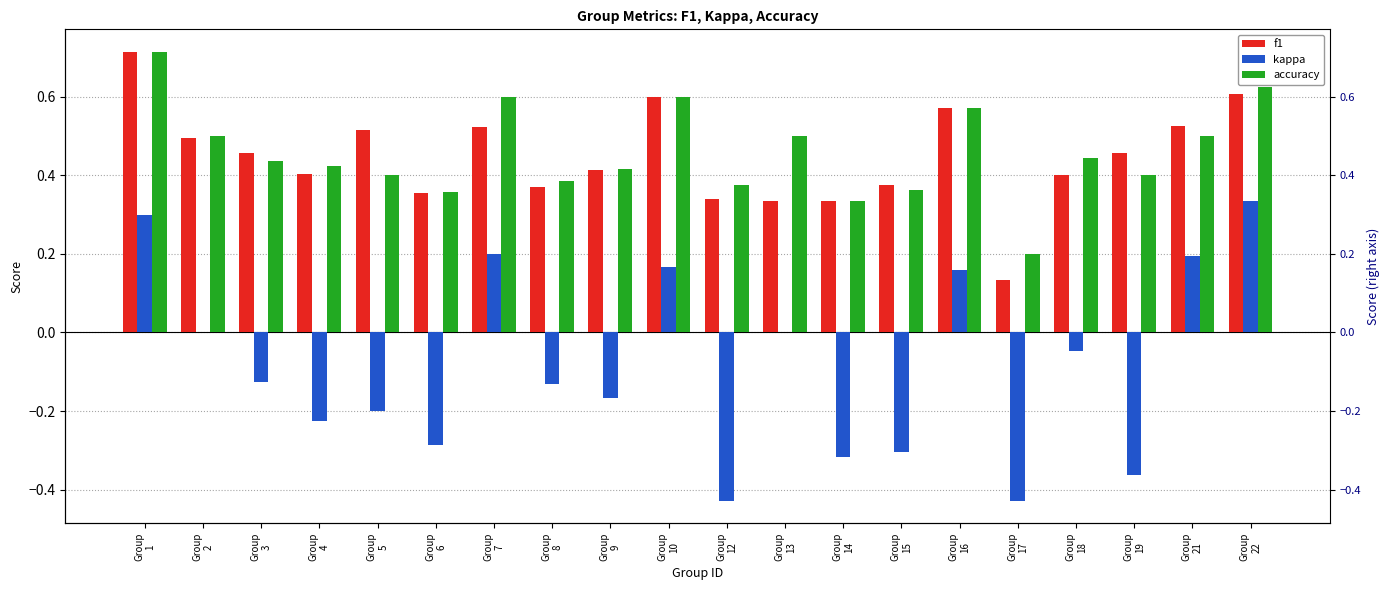

Where does the kappa series first go above 0?

Group
1